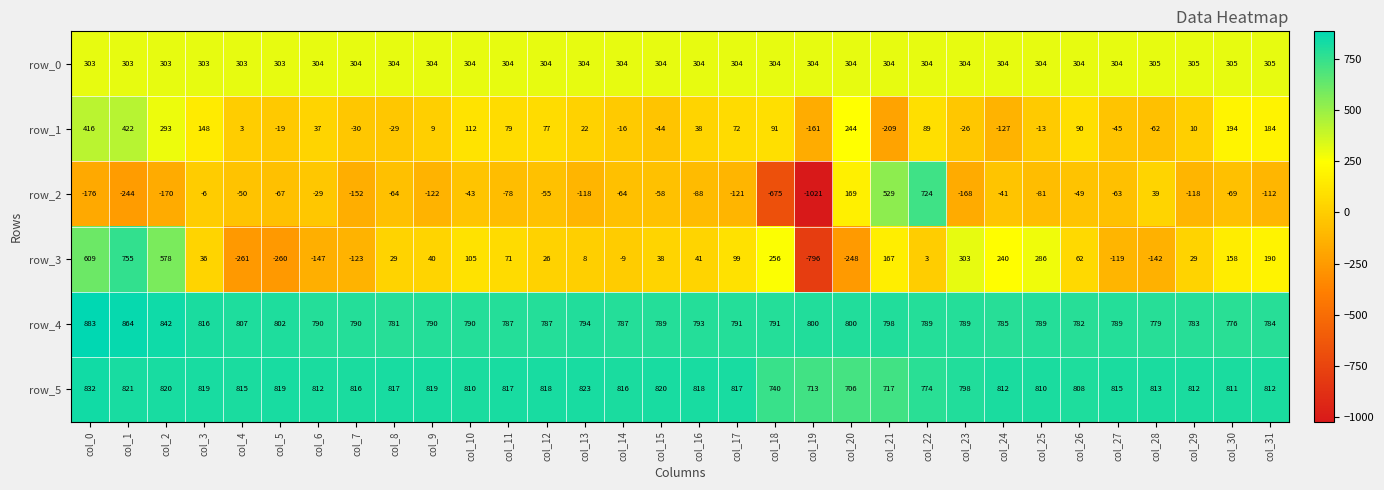

The row_5 series shows 387 at col_8. True or false?

False